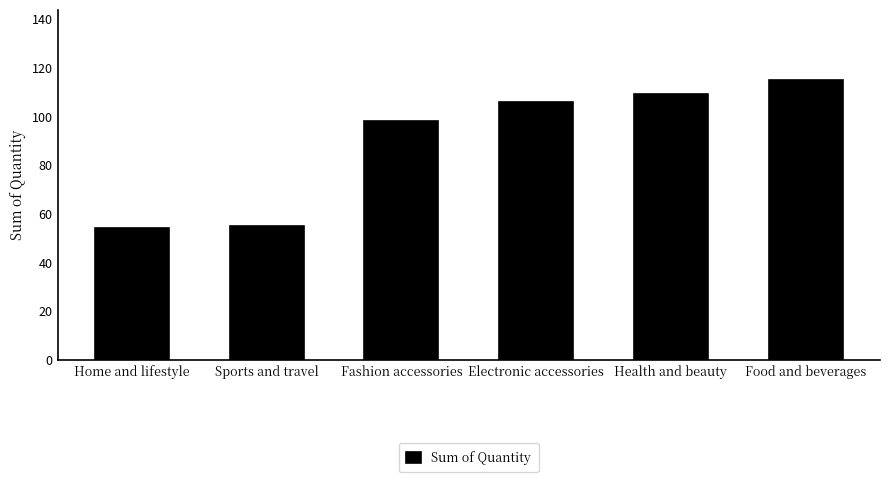

What is the difference between the values at Health and beauty and Electronic accessories?

3